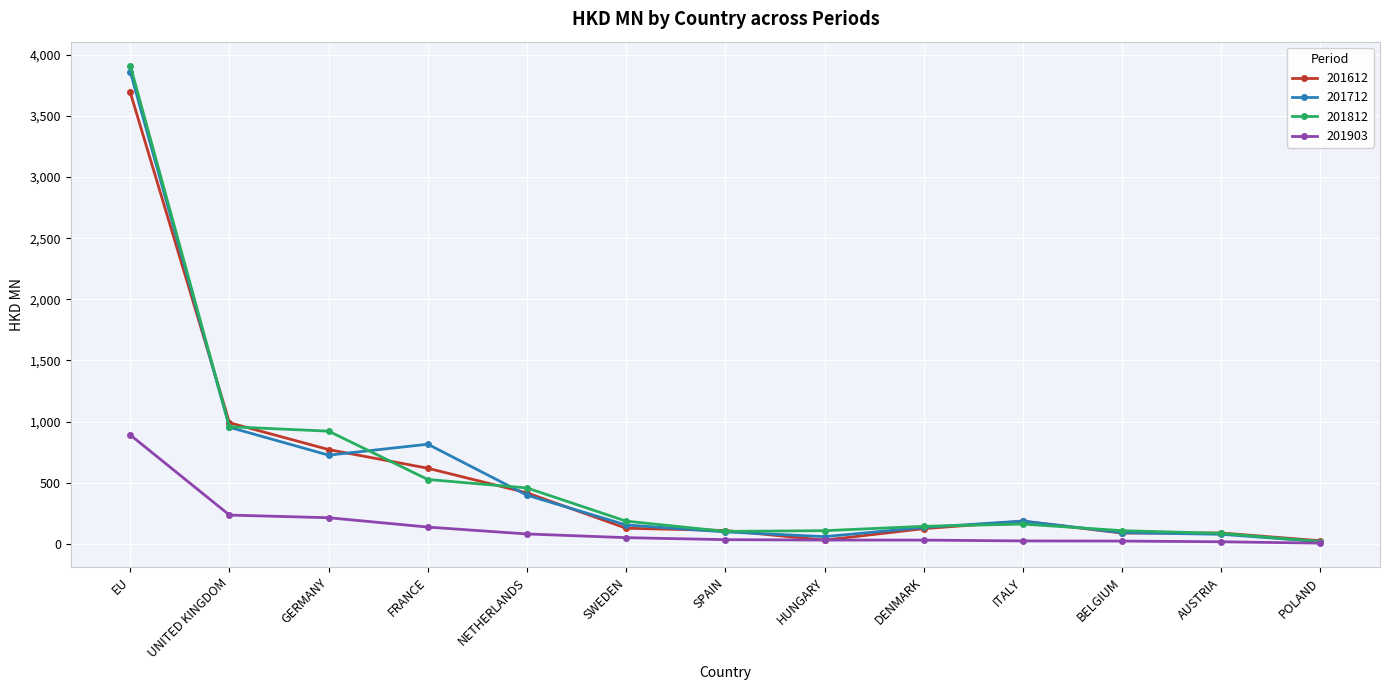

Is the value of 201612 at GERMANY greater than the value of 201812 at EU?

No